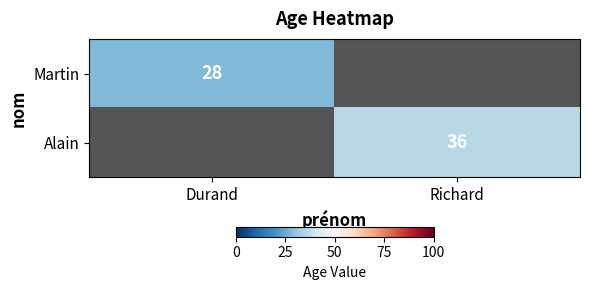

The value of Martin at Durand is 28. True or false?

True